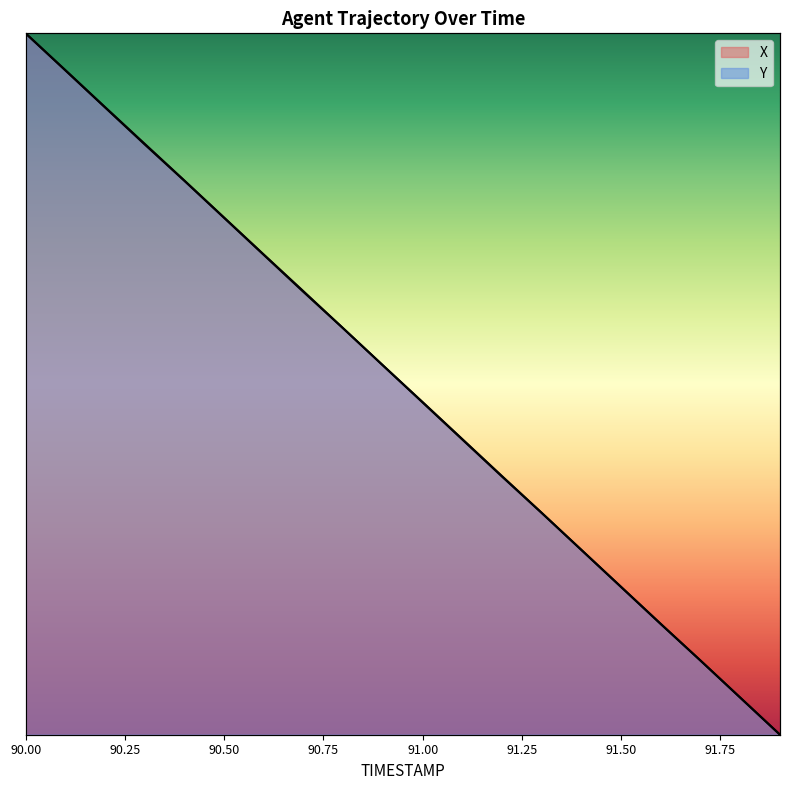

At which category does the chart reach its peak across all series?

90.0